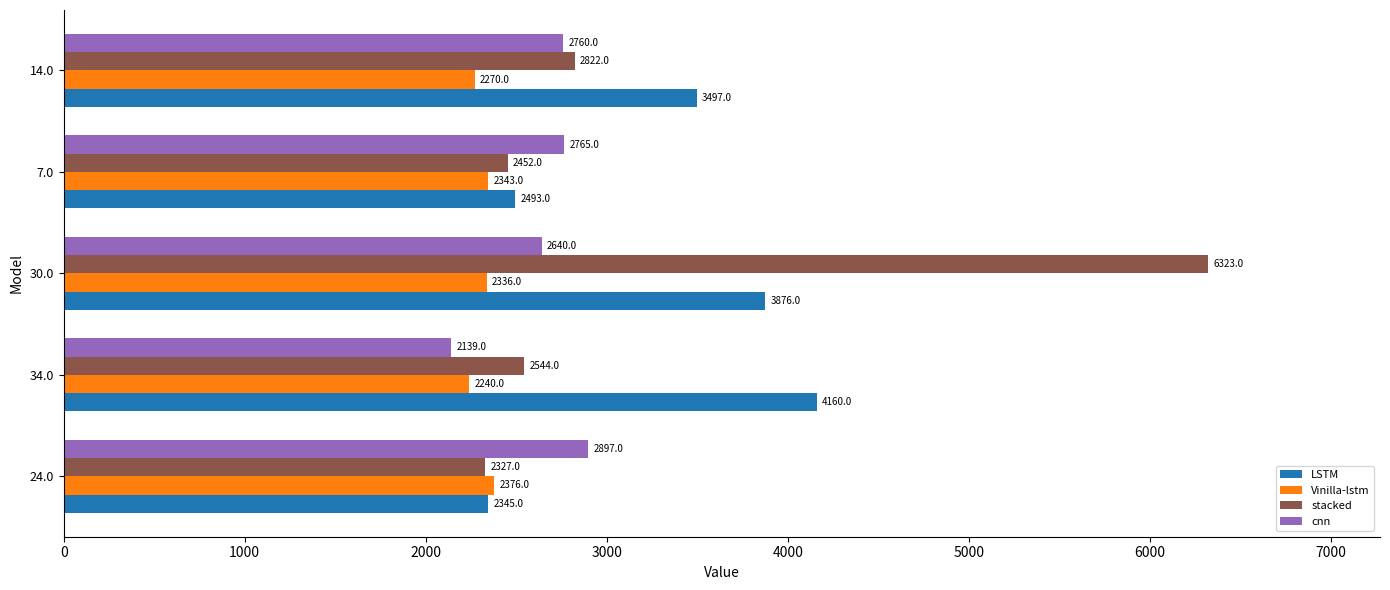

List the series in order of their peak value, highest first.

stacked, LSTM, cnn, Vinilla-lstm